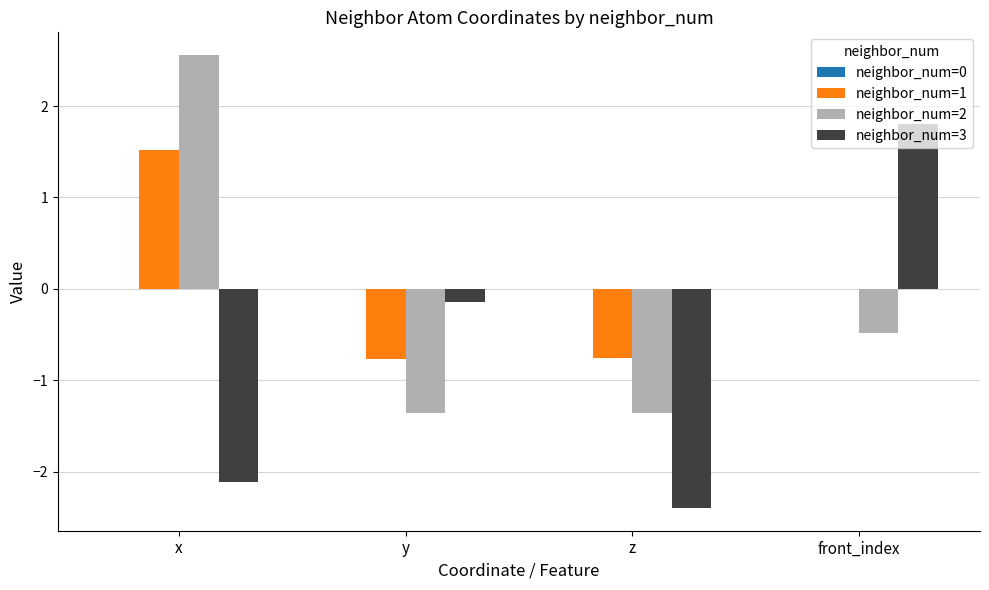

What is the sum of the neighbor_num=2 values at front_index and y?

-1.8